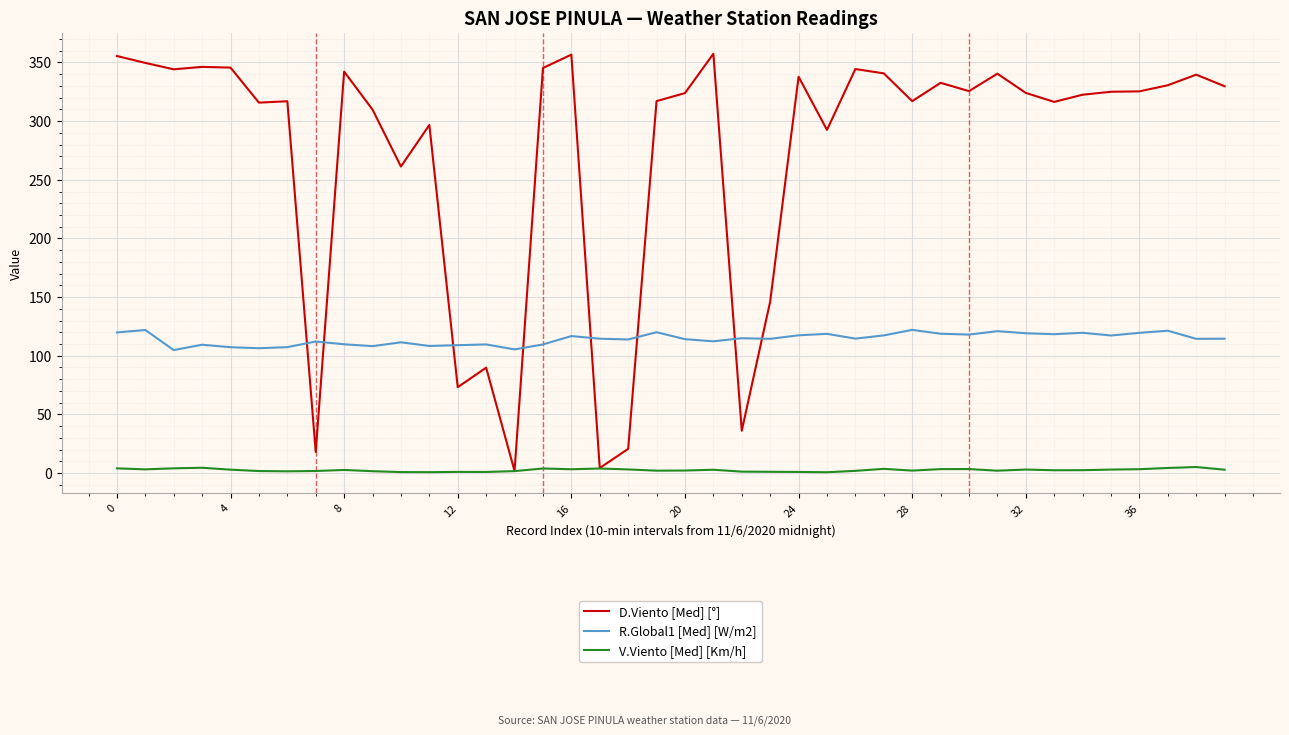

What is the greatest value displayed?

357.4